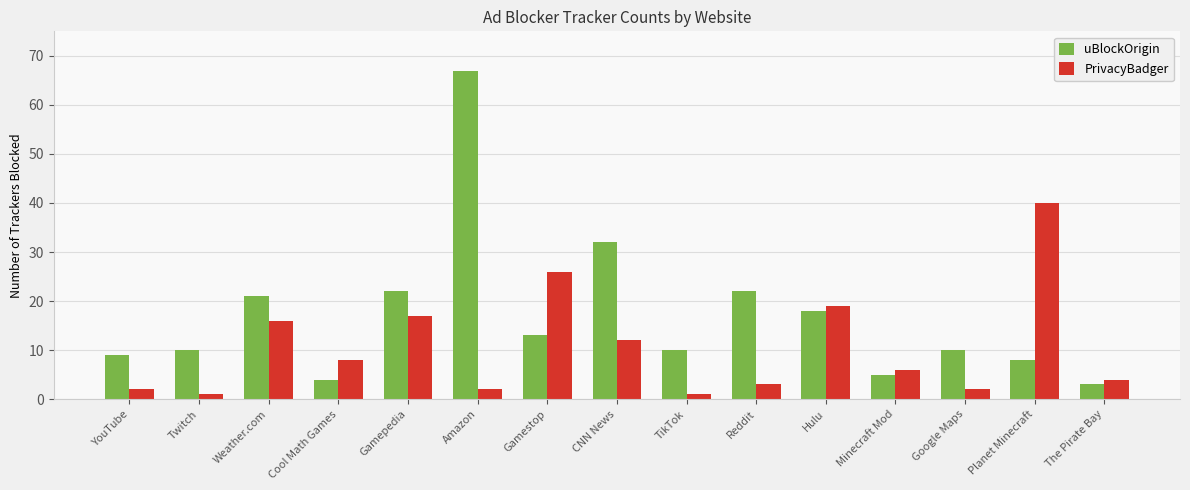

What is the difference between the maximum and second lowest values in the PrivacyBadger series?

39